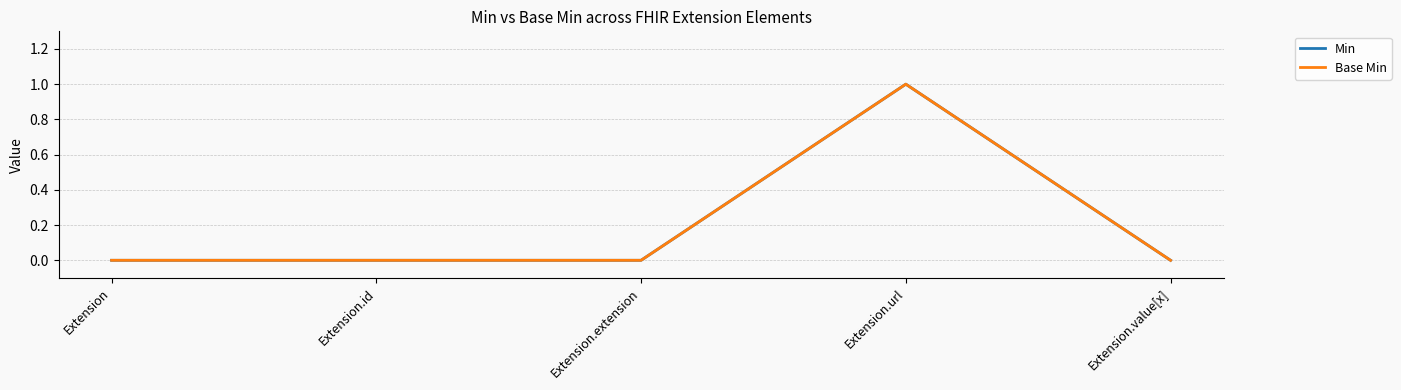

Does the chart display data point markers on the line(s)?

No